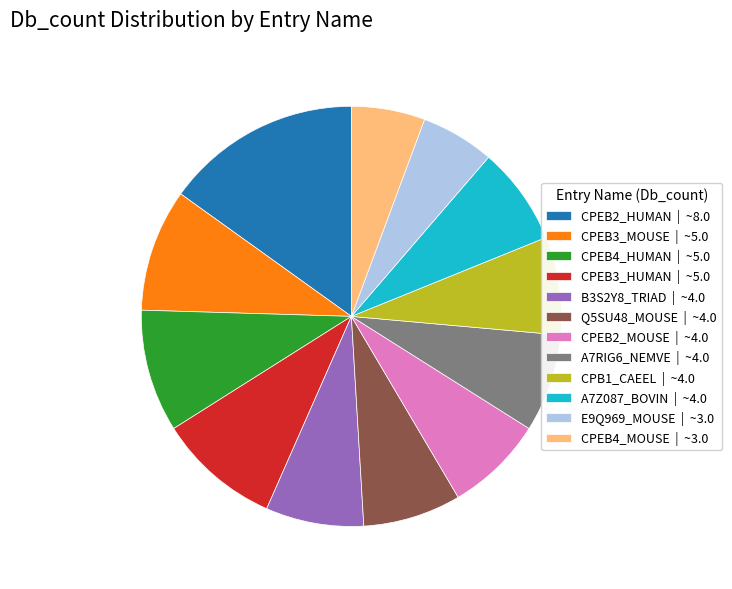

Do A7RIG6_NEMVE | ~4.0 and CPB1_CAEEL | ~4.0 together represent more than half of the pie?

No